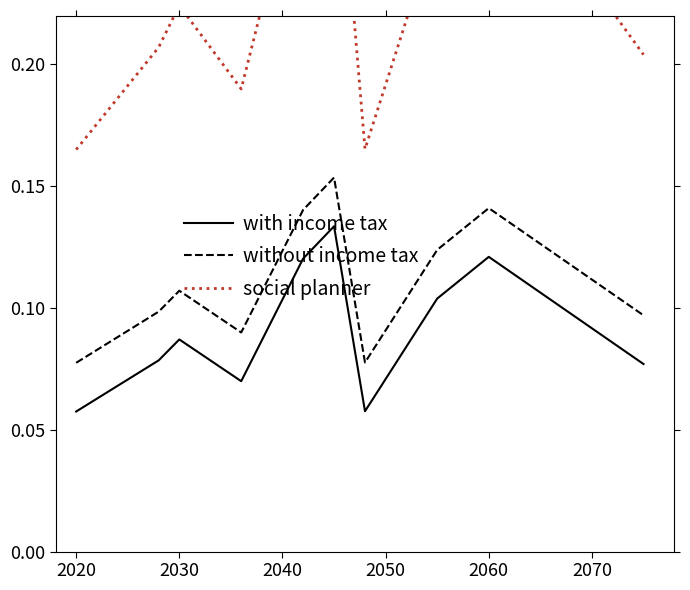

Is this an area chart (filled region under the line)?

No